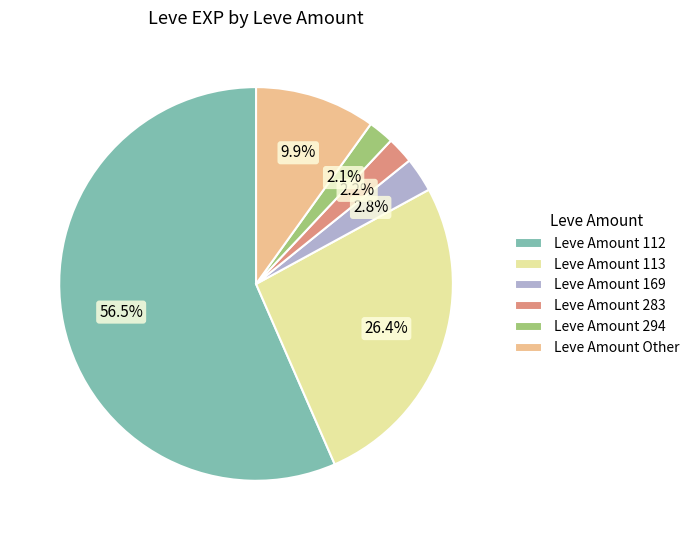

Is there any slice that represents more than half of the pie?

Yes